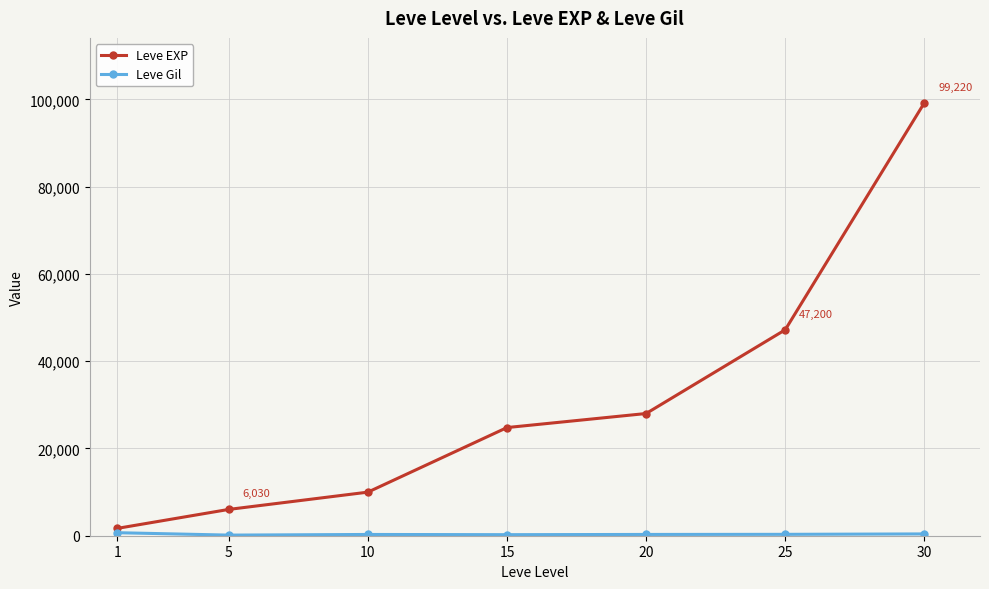

Which series has the largest total across all categories?

Leve EXP